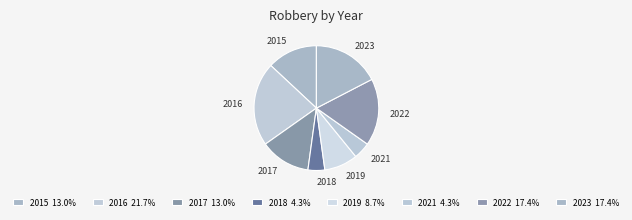

What is the largest slice in the pie chart?

2016